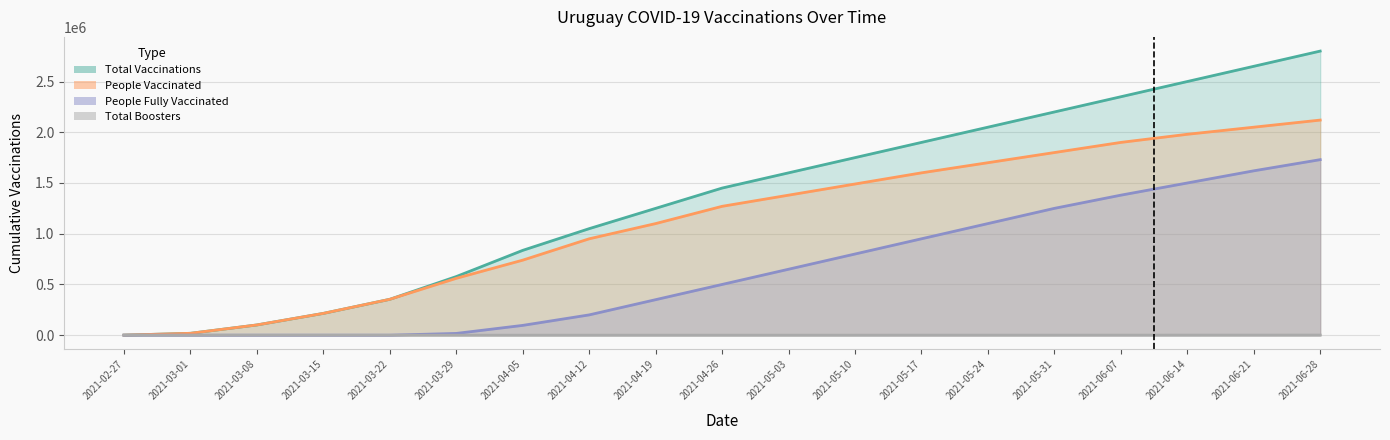

The value of total_vaccinations at 2021-06-28 is 4651863. True or false?

False